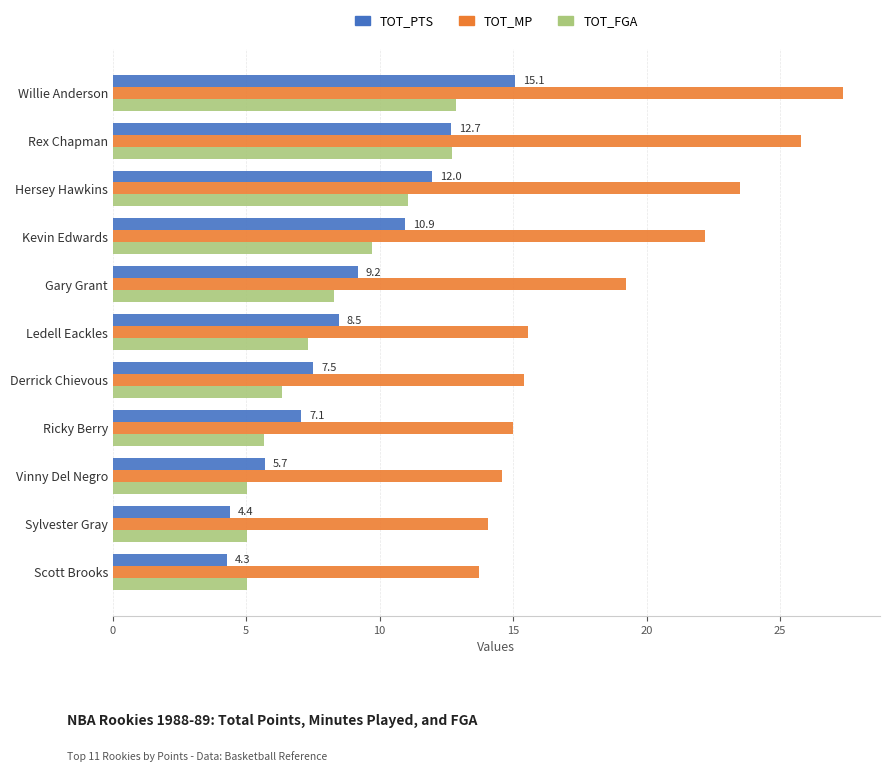

At which category is the sum across all series the highest?

Willie Anderson